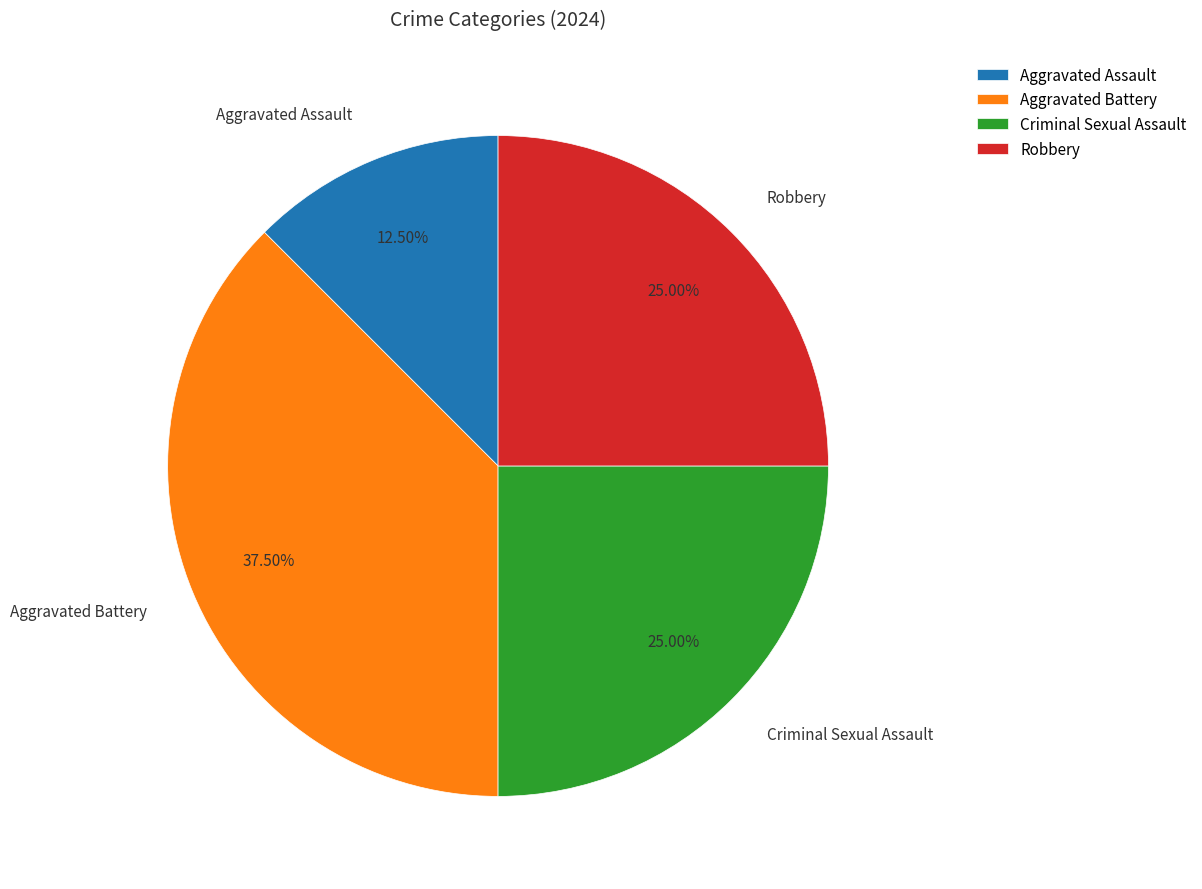

Do Aggravated Battery and Criminal Sexual Assault together represent more than half of the pie?

Yes